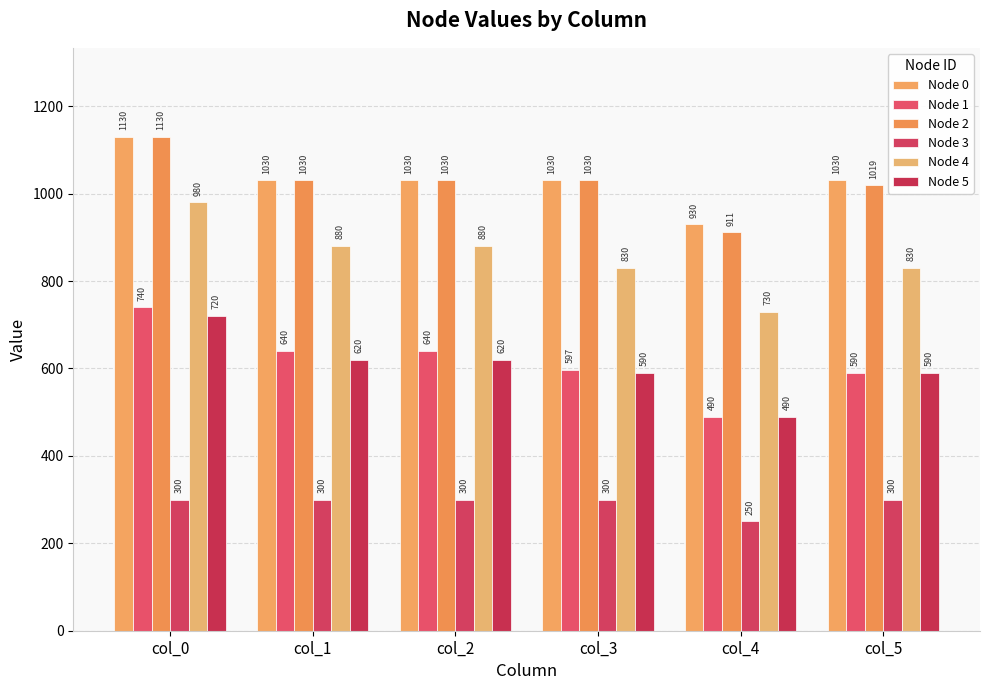

What is the sum of the Node 2 values at col_4 and col_3?

1941